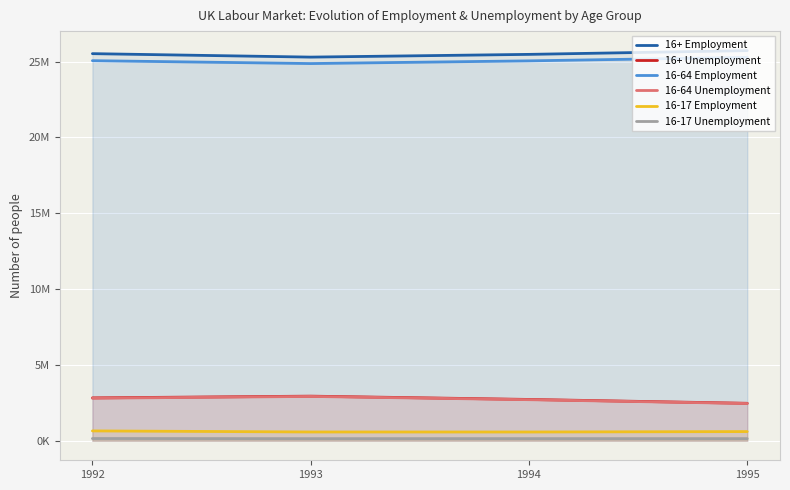

True or false: 16+ Unemployment has a value of 2827924.2 at 1992.

True